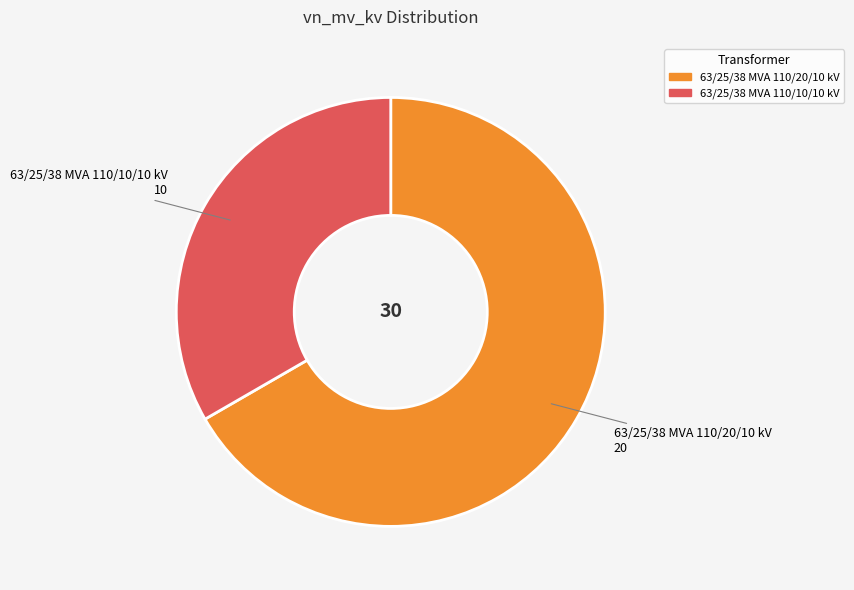

Between 63/25/38 MVA 110/10/10 kV and 63/25/38 MVA 110/20/10 kV, which is larger?

63/25/38 MVA 110/20/10 kV